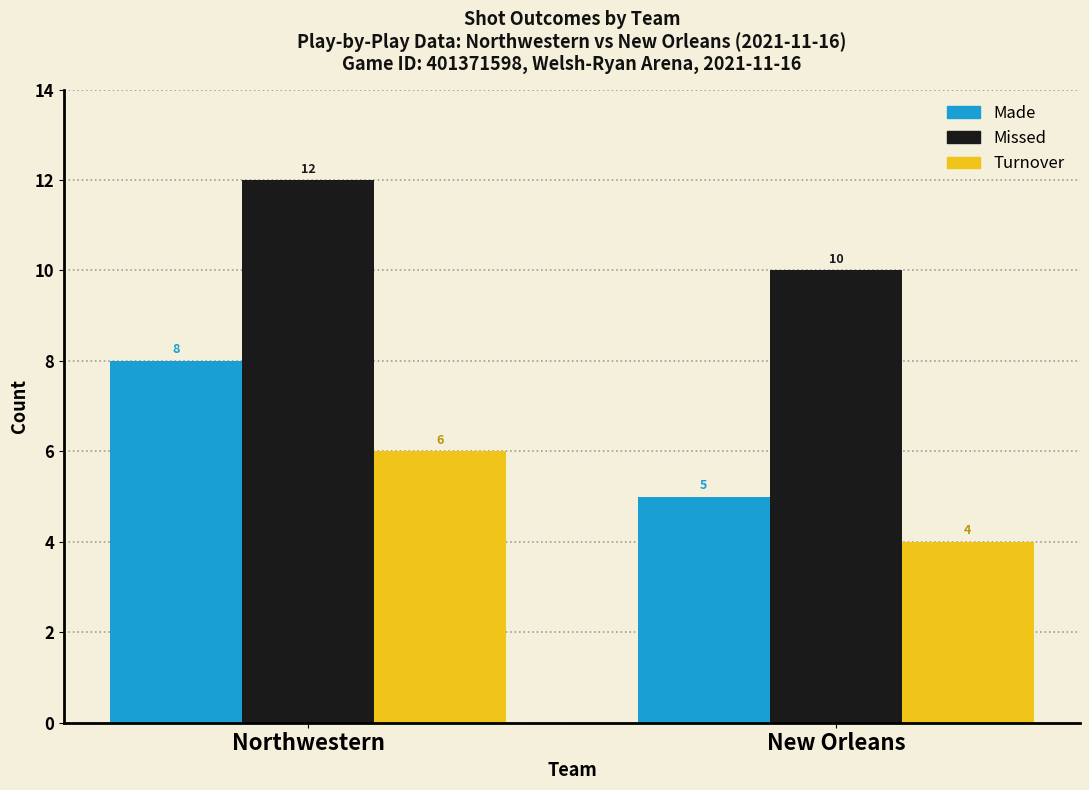

What is the average value of the Turnover series?

5